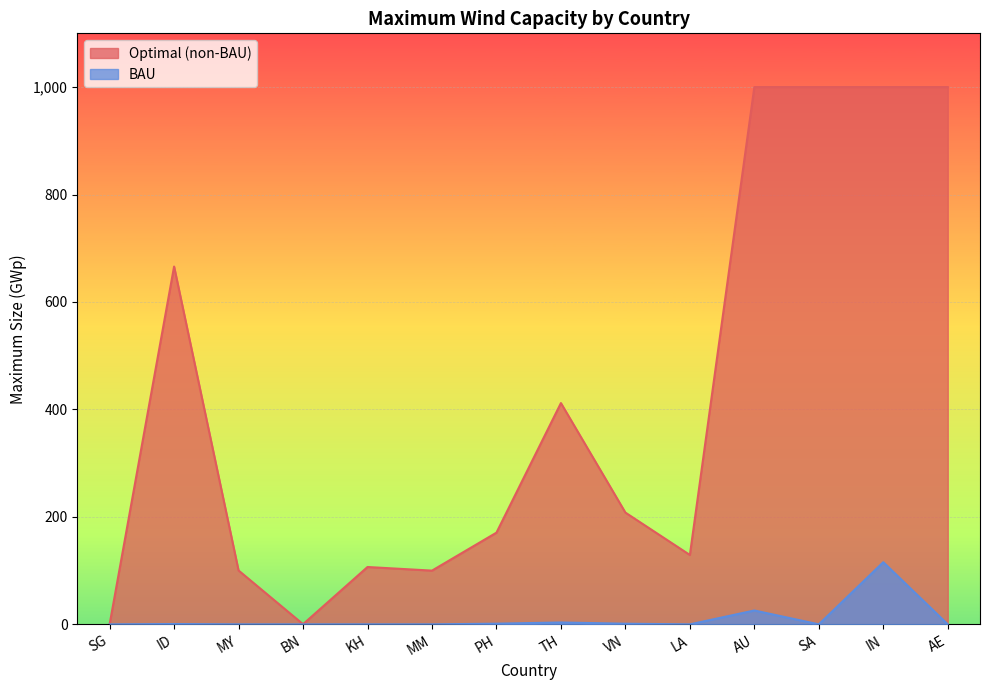

The Optimal (non-BAU) series shows 57.2 at KH. True or false?

False